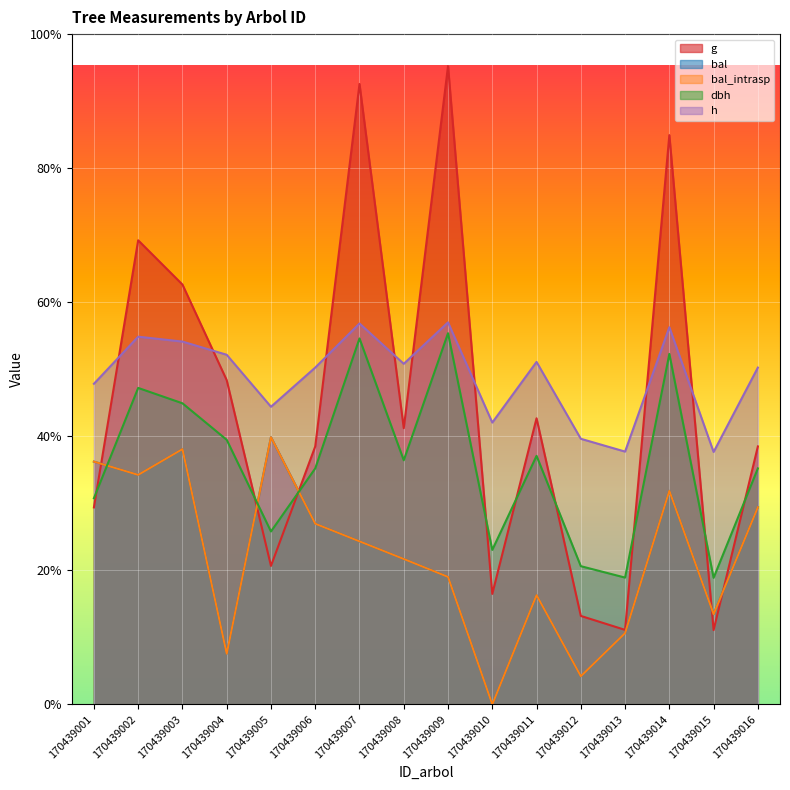

What is the difference between the highest and lowest values at 170439013?

240.9